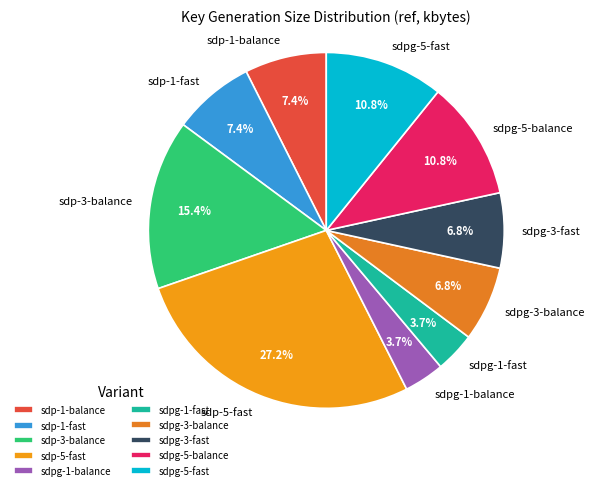

Which category has the biggest portion of the pie?

sdp-5-fast